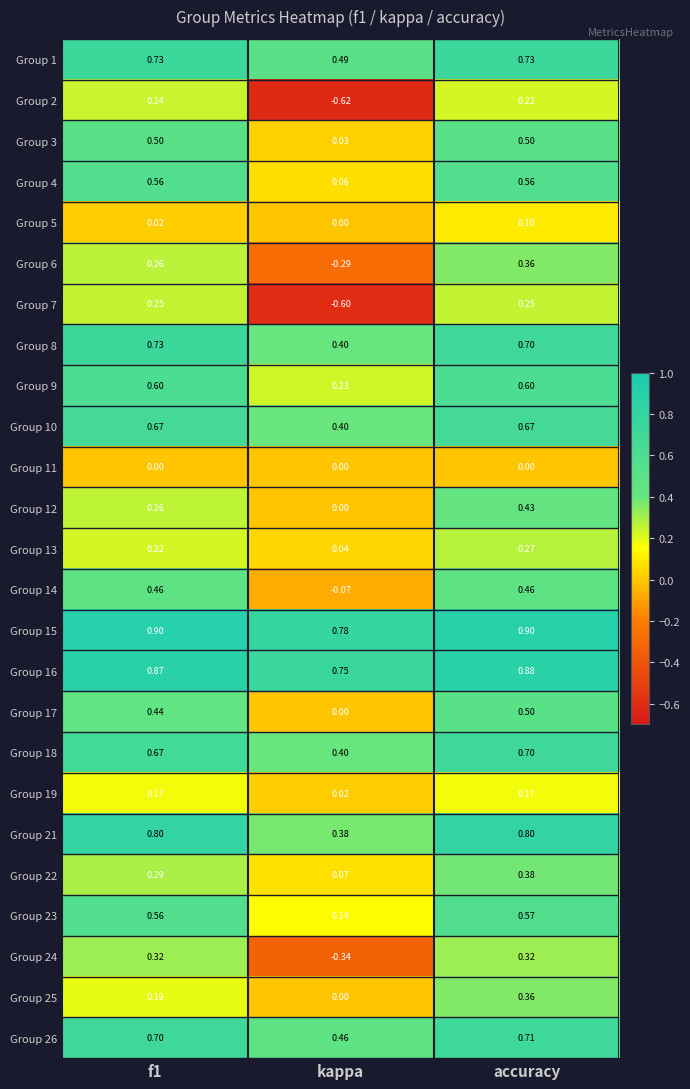

At which category is the sum across all series the highest?

accuracy